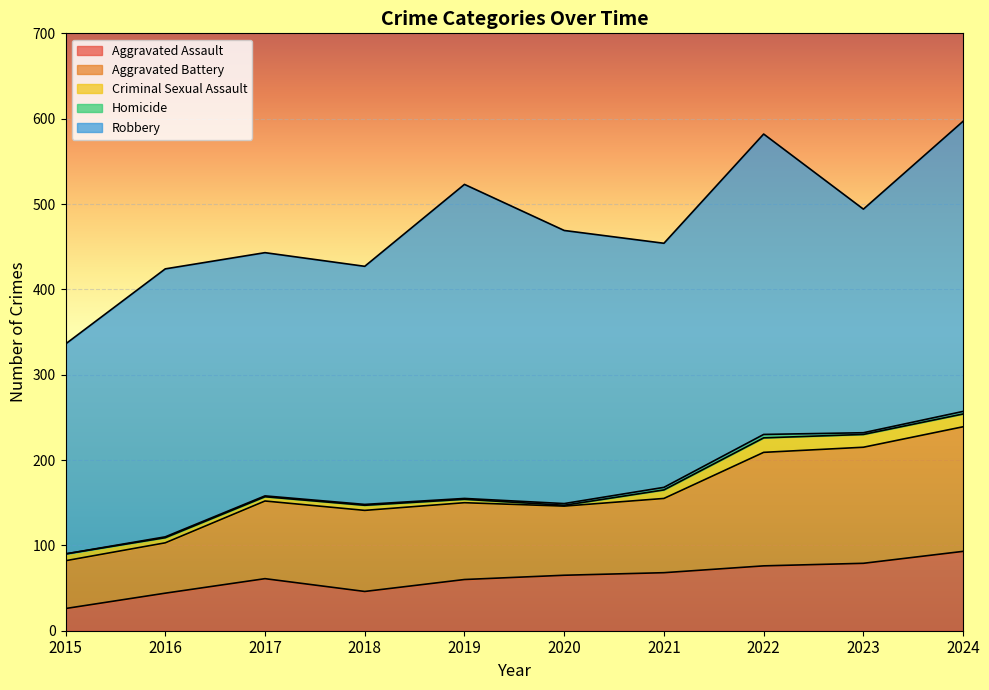

Between 2018 and 2015, which is larger?

2018